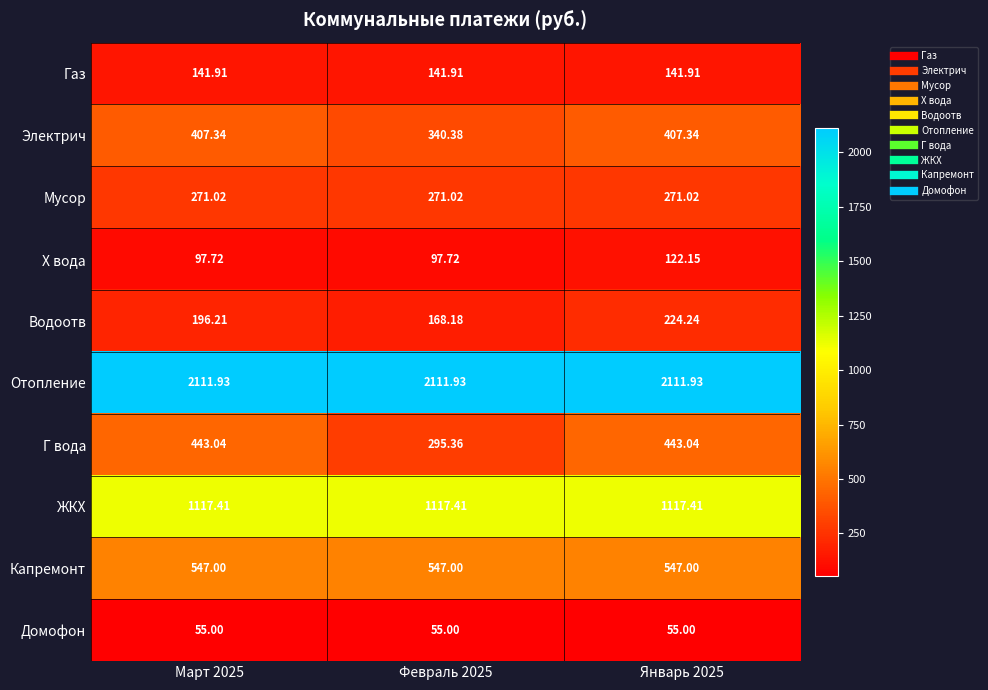

At Март 2025, list the series in order from smallest to largest.

Домофон, Х вода, Газ, Водоотв, Мусор, Электрич, Г вода, Капремонт, ЖКХ, Отопление